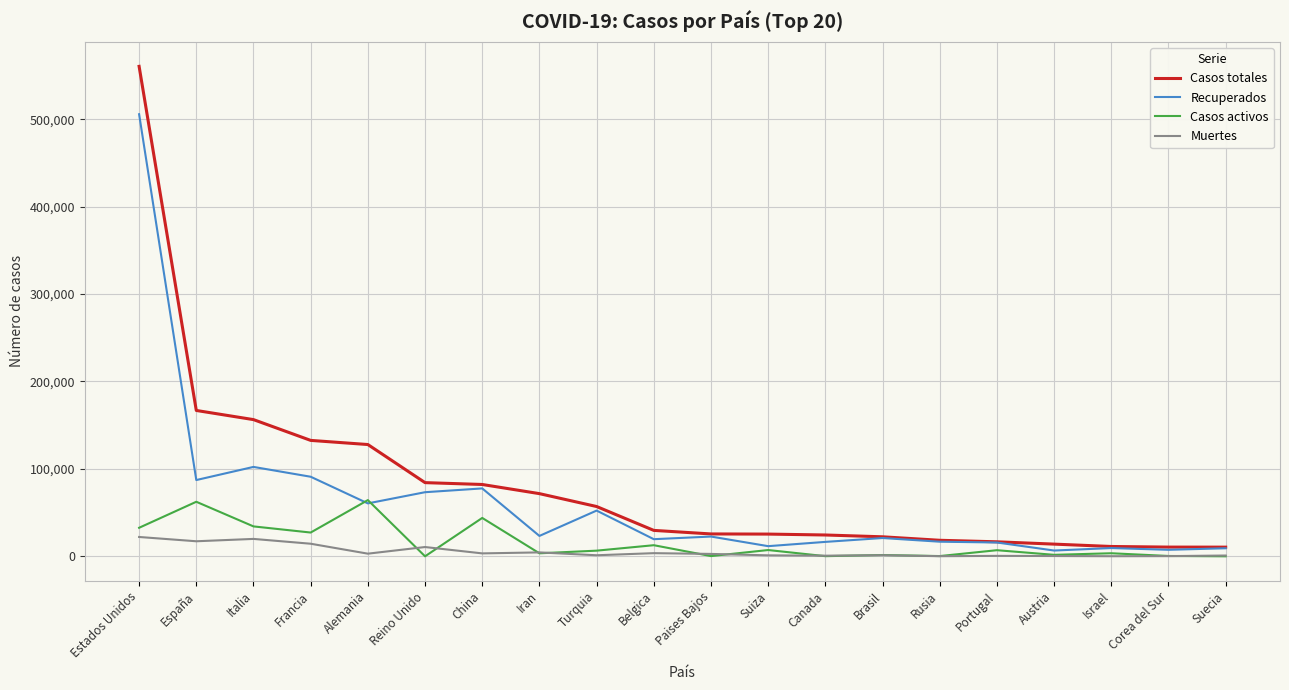

At which category does the chart reach its peak across all series?

Estados Unidos